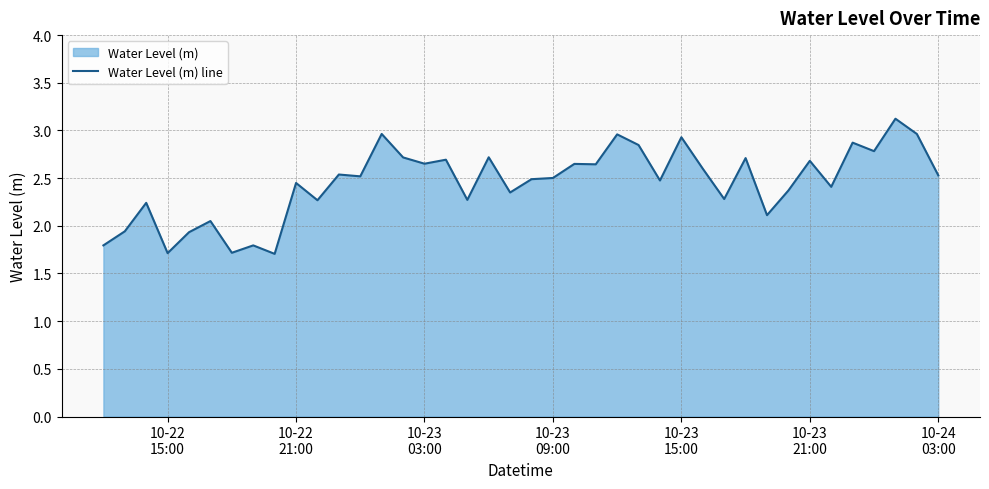

What is the maximum value shown in the chart?

3.1